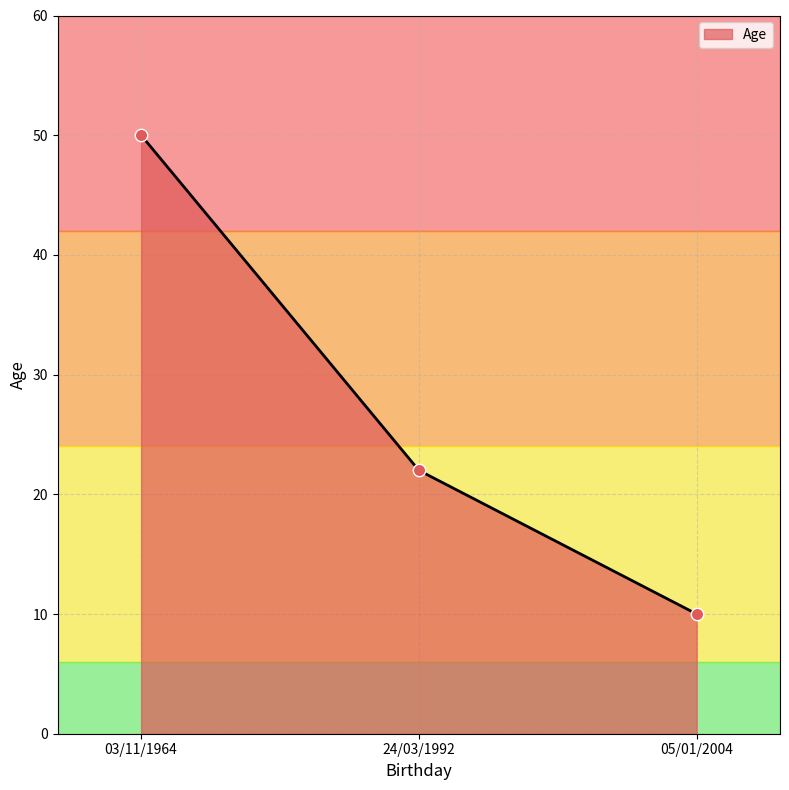

Approximately how many times larger is the value at 03/11/1964 compared to 05/01/2004?

5.0